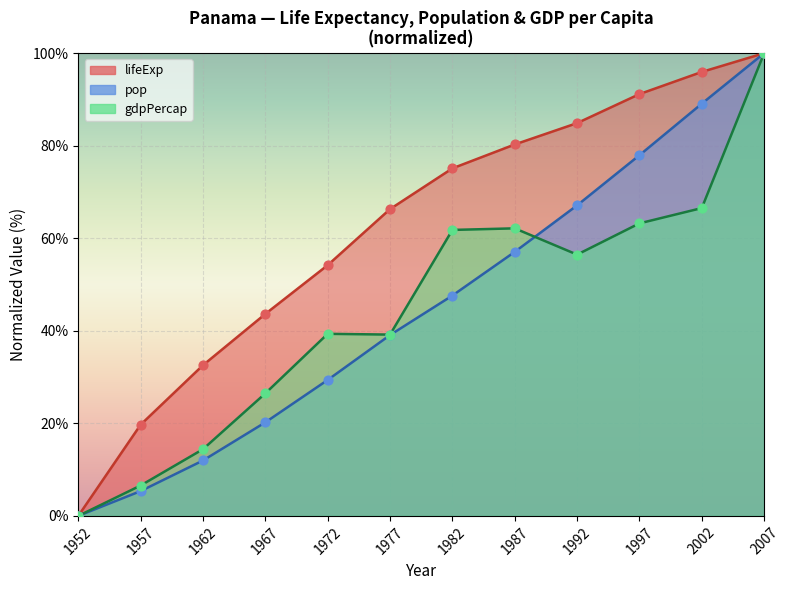

Which series contains the lowest Y value?

lifeExp